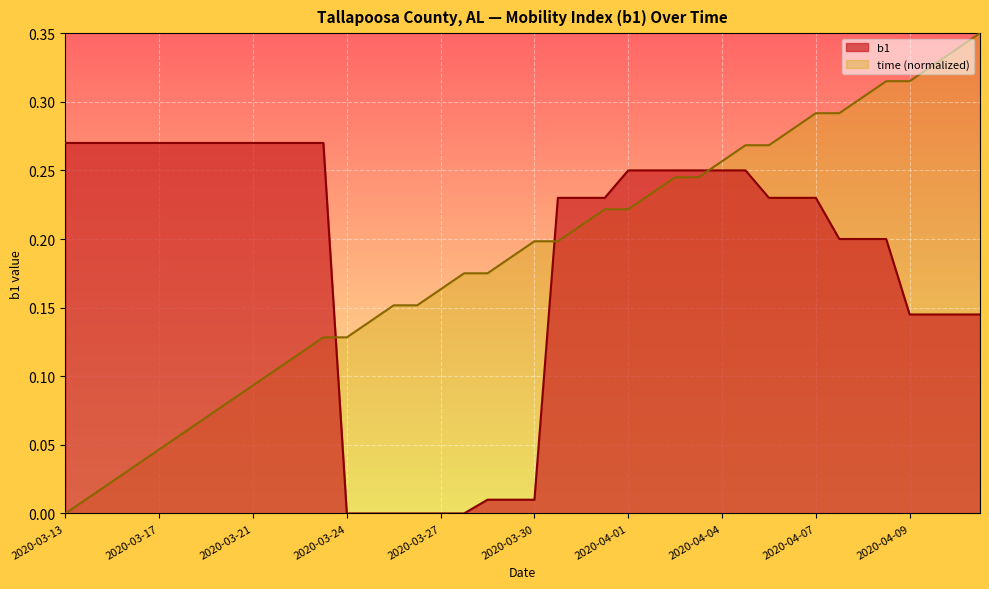

The chart shows a value of 0.3 at 2020-03-19. True or false?

True